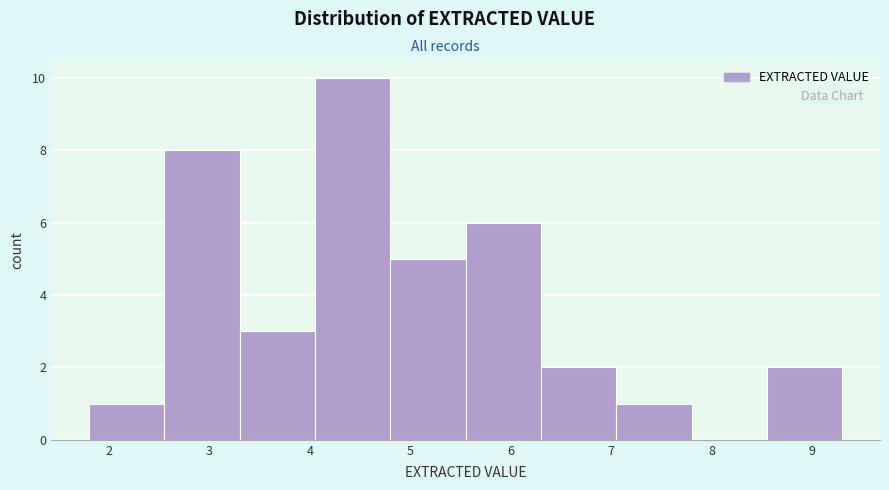

Reading left to right, transcribe this chart: for each bar, give the range it covers on the x-axis and its height. Neither the bar edges nor the heights are printed on the chart, so give them approximately, as read against the axes.

1.80 to 2.55: 1
2.55 to 3.30: 8
3.30 to 4.05: 3
4.05 to 4.80: 10
4.80 to 5.55: 5
5.55 to 6.30: 6
6.30 to 7.05: 2
7.05 to 7.80: 1
7.80 to 8.55: 0
8.55 to 9.30: 2